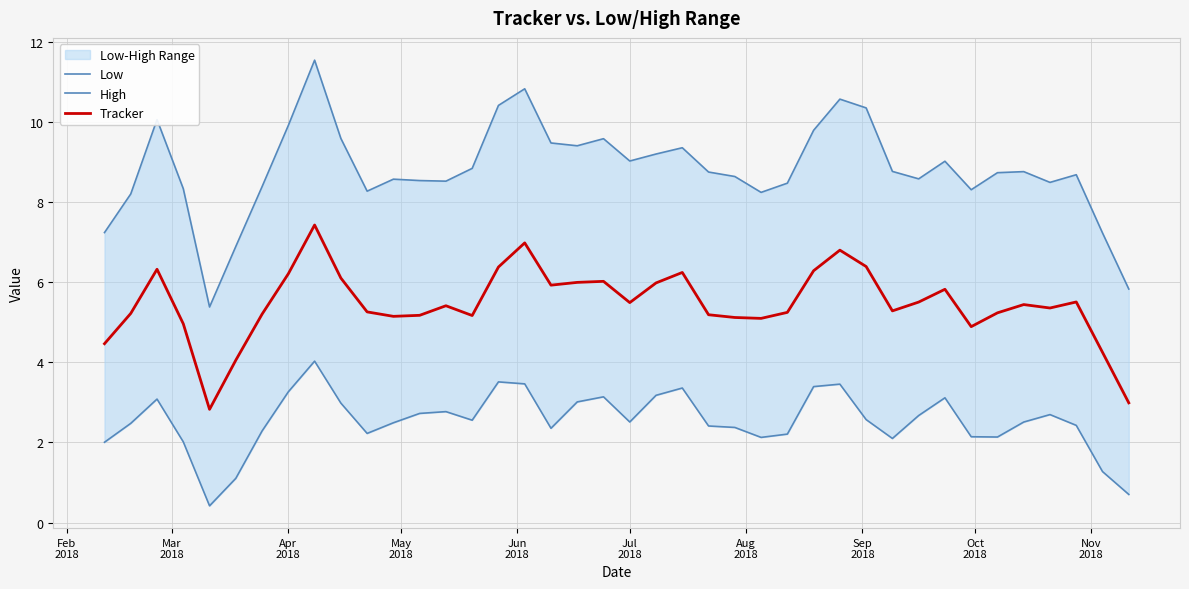

Count the number of data series in this chart.

3